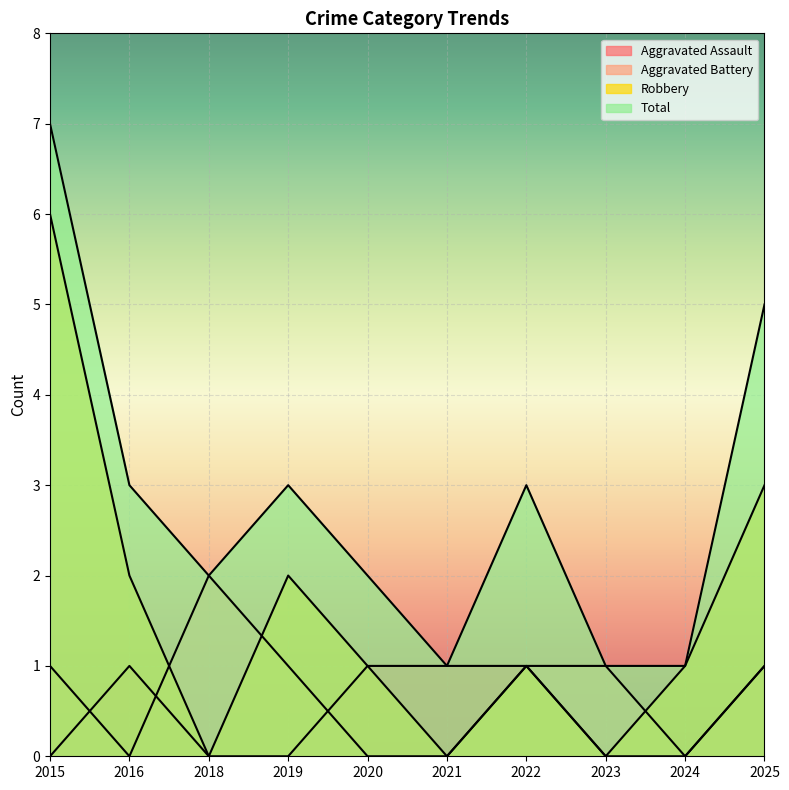

Which category has the lowest value across all series?

2015